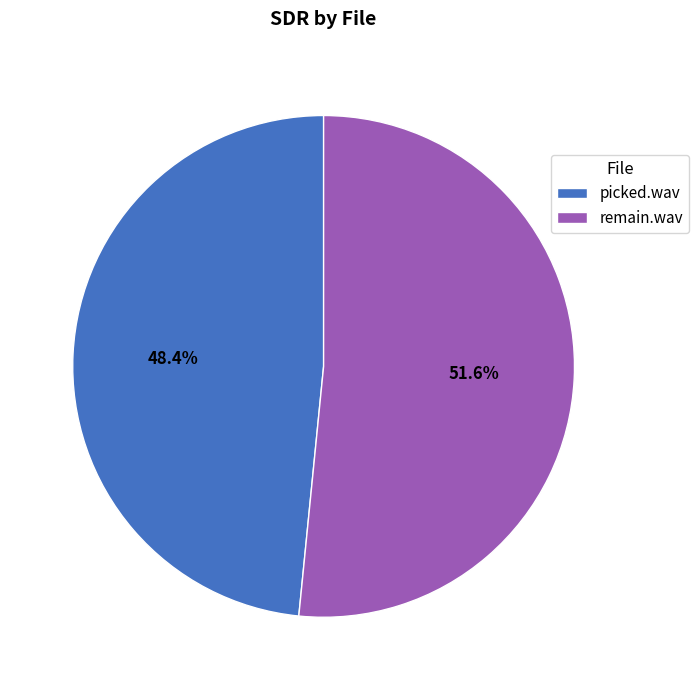

Which slice is the largest?

remain.wav